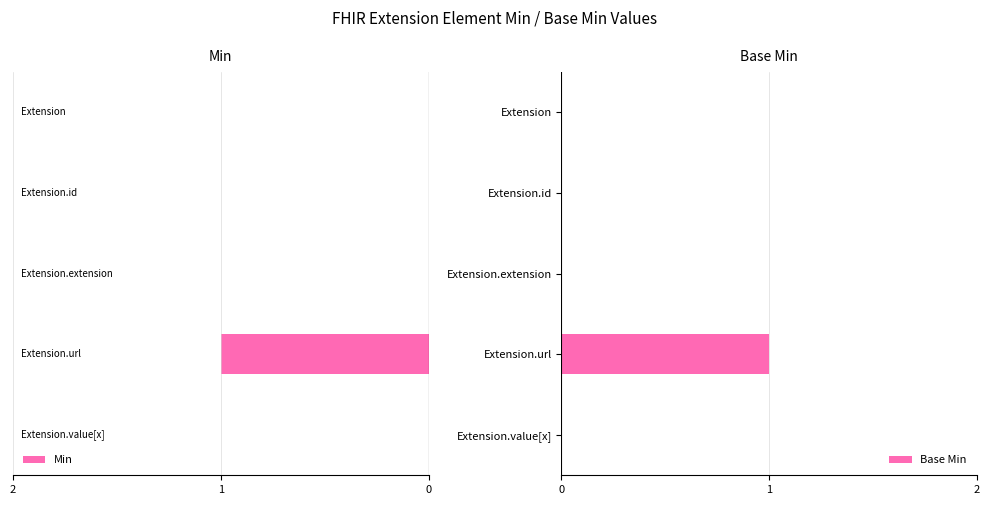

What are all the series names shown in the legend?

Min, Base Min